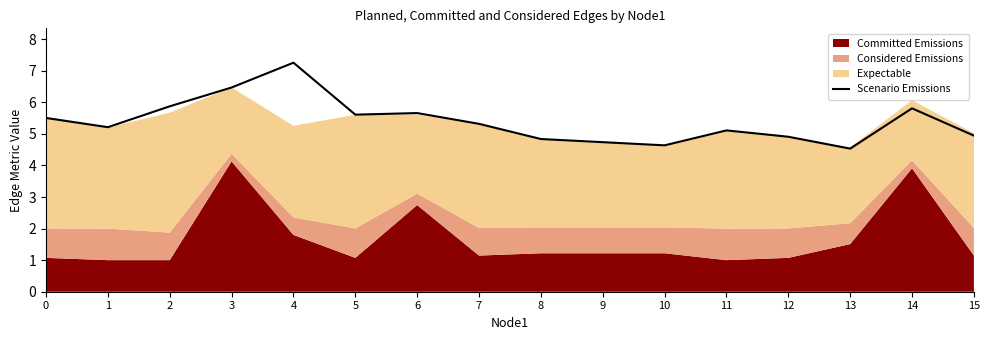

Reading left to right, extract all data points from this chart.

5.5	5.2	5.9	6.5	7.3	5.6	5.7	5.3	4.8	4.7	4.6	5.1	4.9	4.5	5.8	4.9